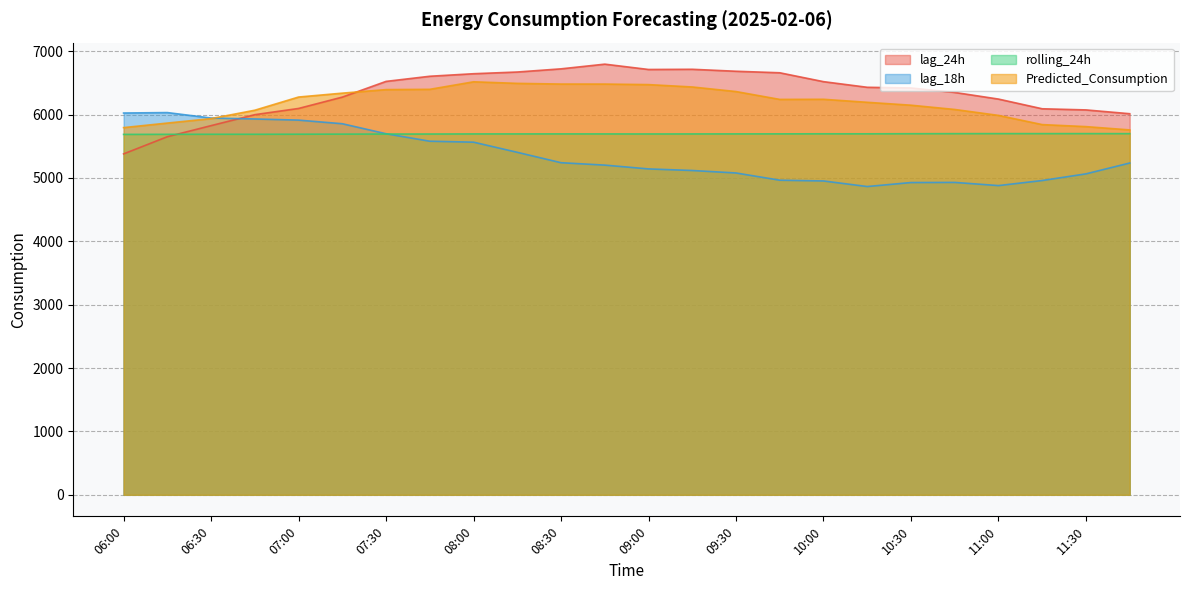

Does the chart display data point markers on the line(s)?

No